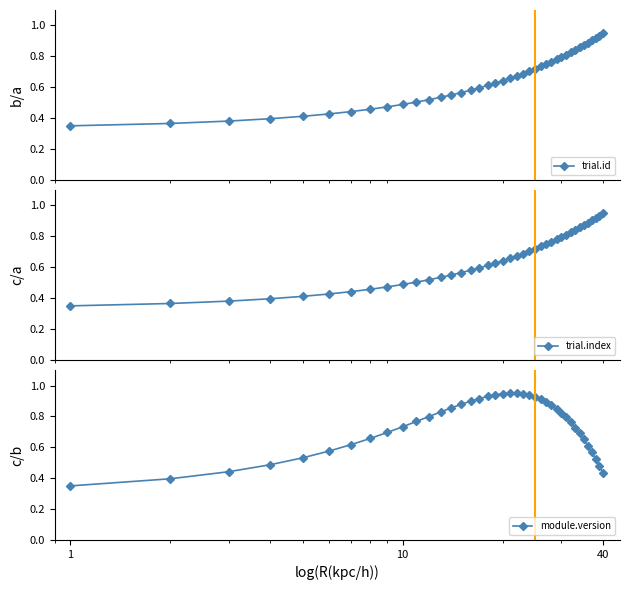

What is the difference between the maximum and minimum values in the module.version series?

0.6